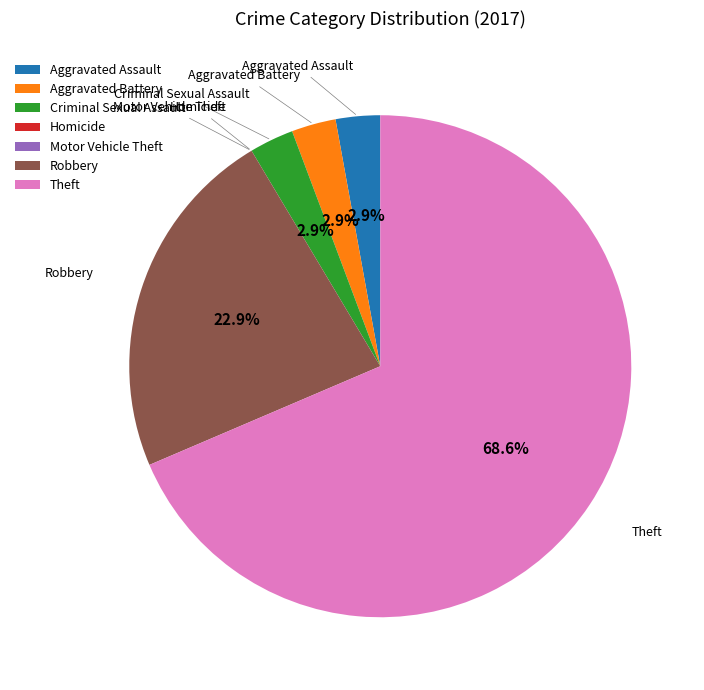

Which slice is the largest?

Theft